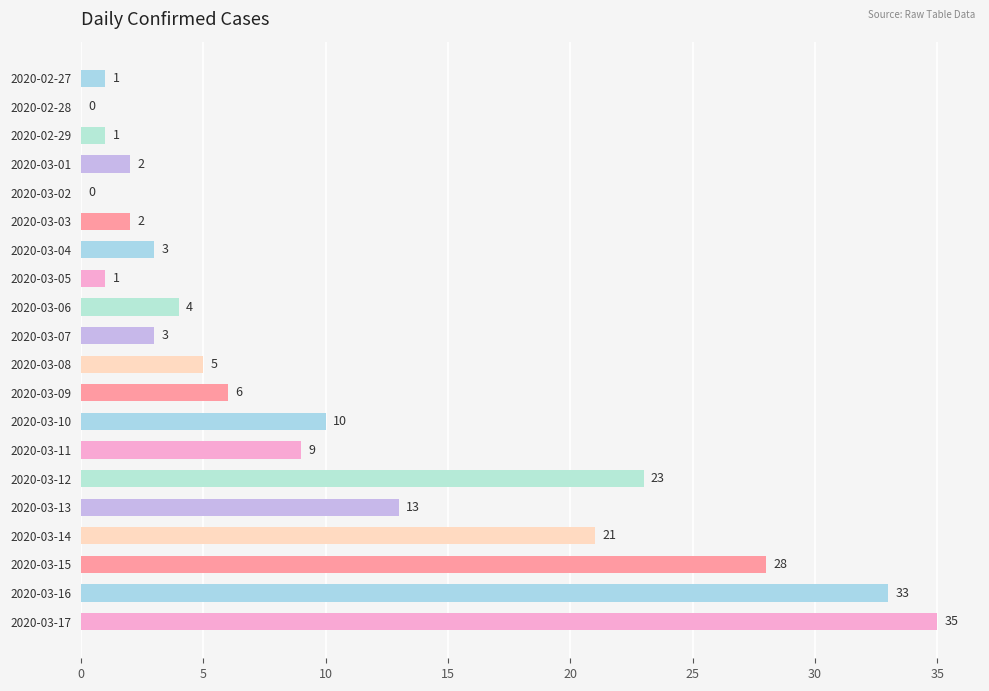

How many values are above zero?

18